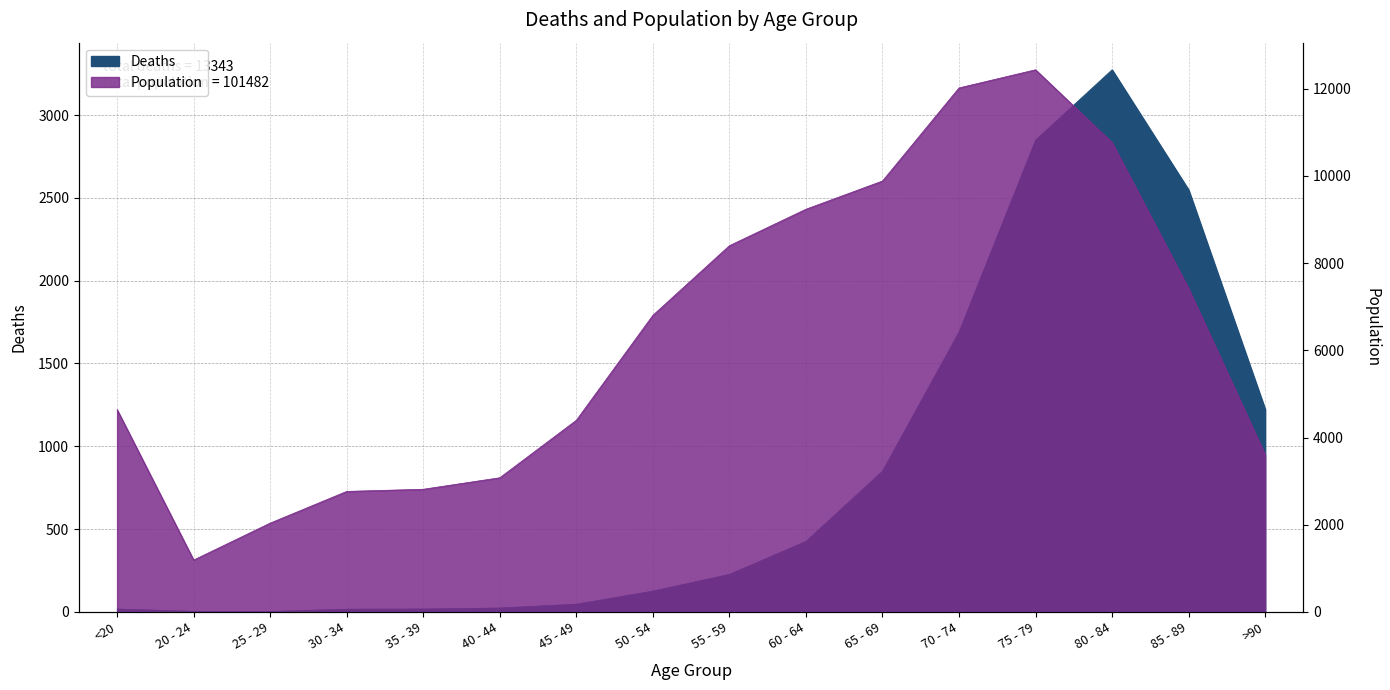

In Population, how many points are lower than both neighbors (excluding endpoints)?

1